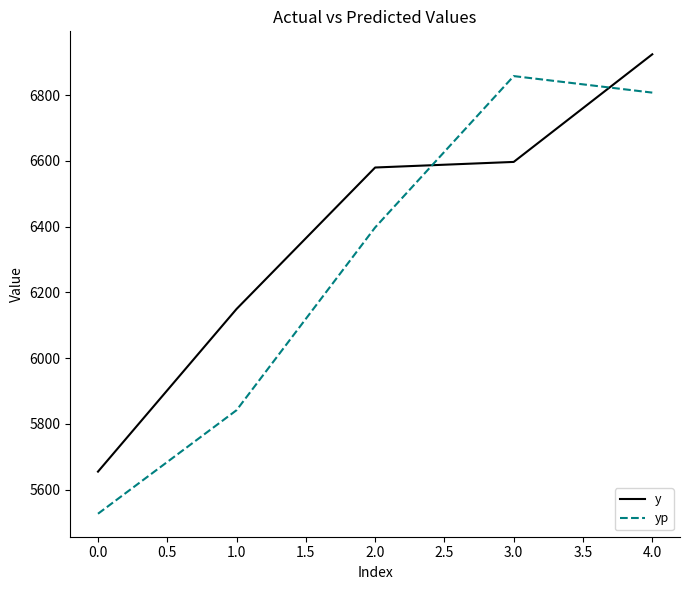

What is the difference between the yp values at 0.0 and 3.0?

1331.9